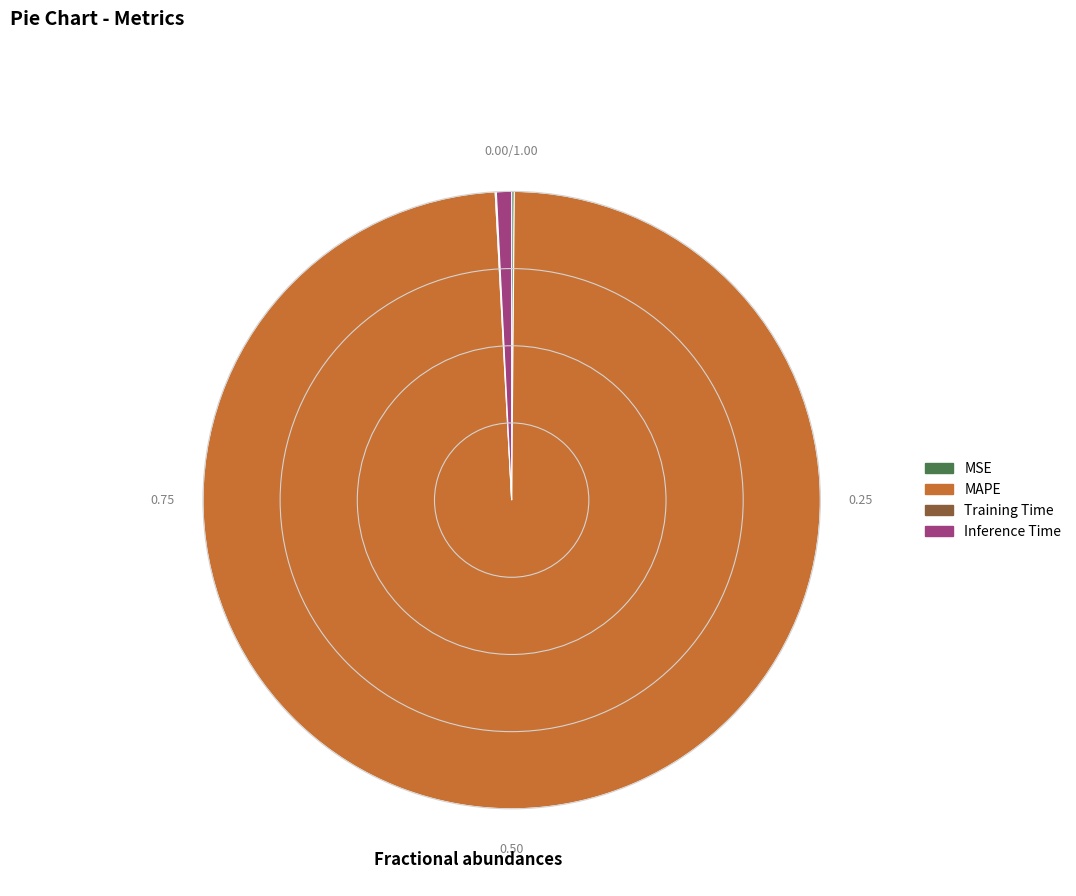

Which category has the biggest portion of the pie?

MAPE